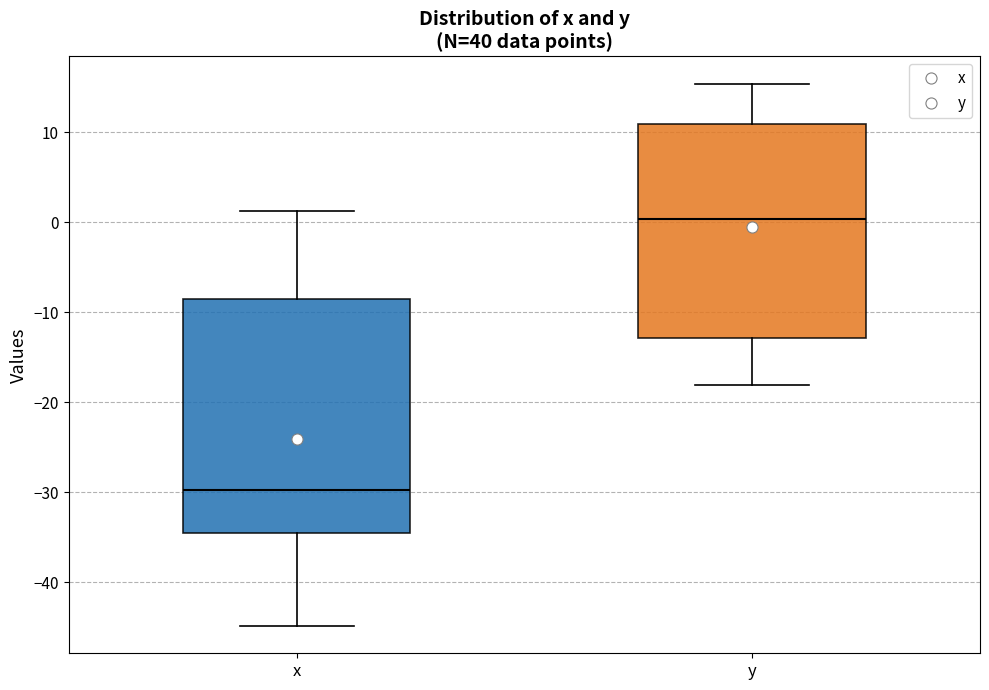

Reading left to right, read every box against the y-axis: the position of its median line, the range the box covers, and the ends of its whiskers. The values are not printed on the chart, so give them approximately, as read against the axis.

x: median -30, box -34 to -9, whiskers -45 to 1
y: median 0, box -13 to 11, whiskers -18 to 15